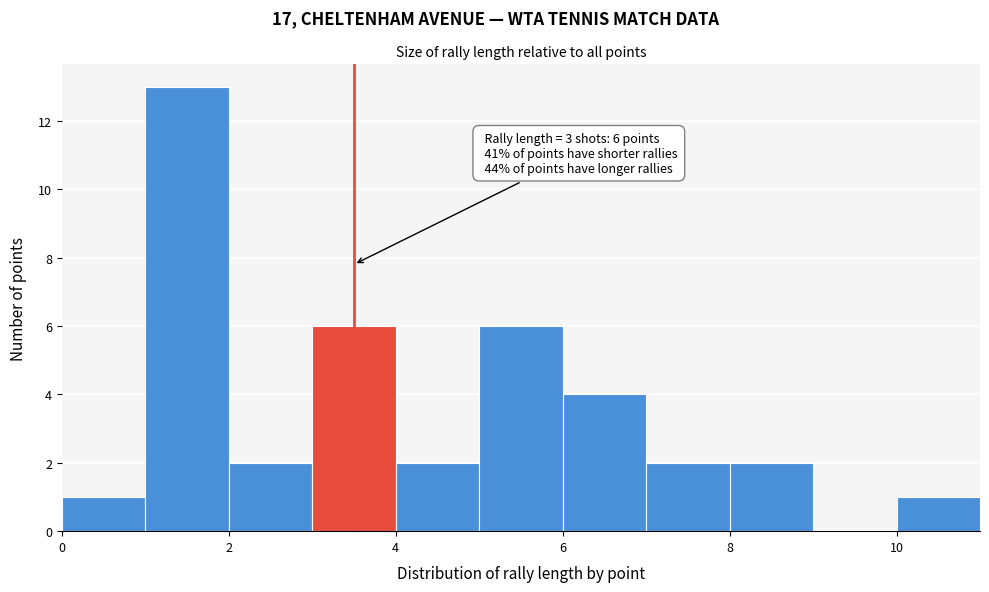

Over which range of the x-axis is the bar tallest?

1 to 2